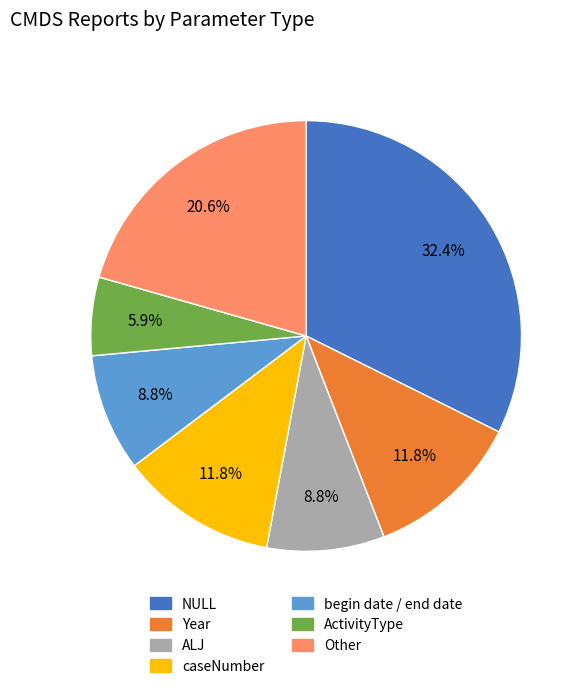

Is there a majority slice in this chart?

No